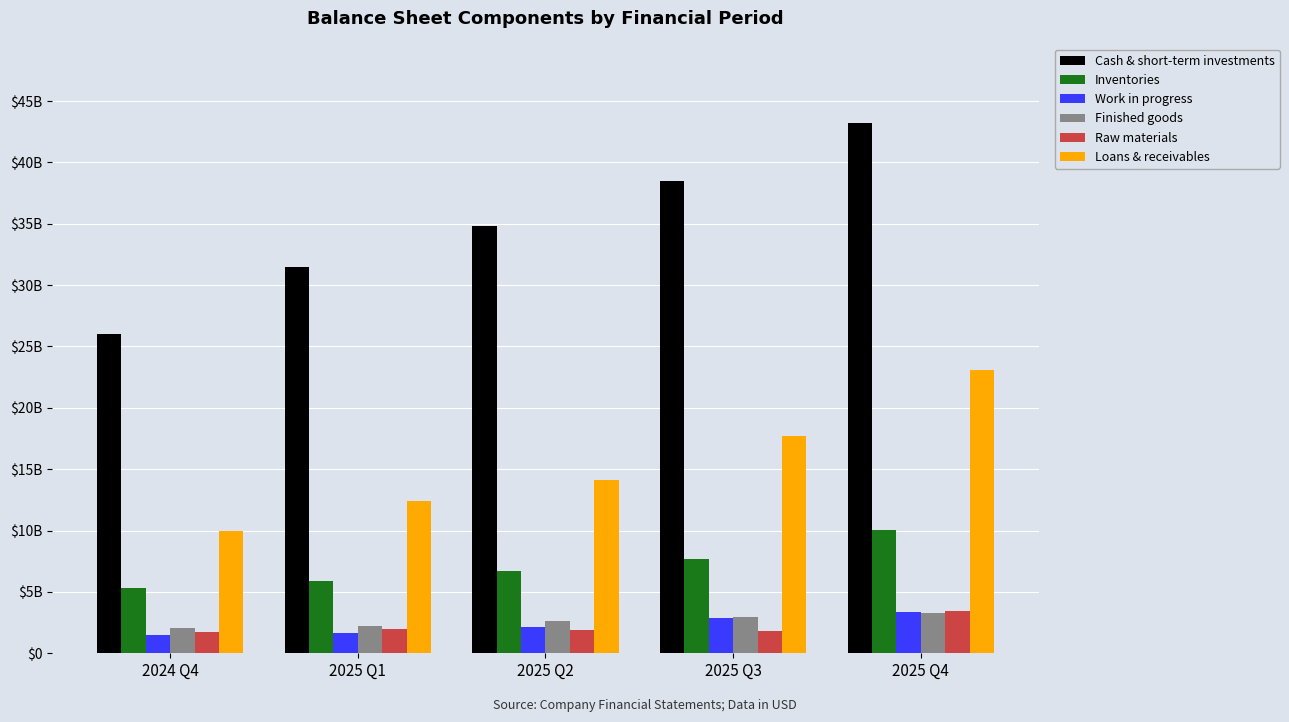

What are all the series names shown in the legend?

Cash & short-term investments, Inventories, Work in progress, Finished goods, Raw materials, Loans & receivables